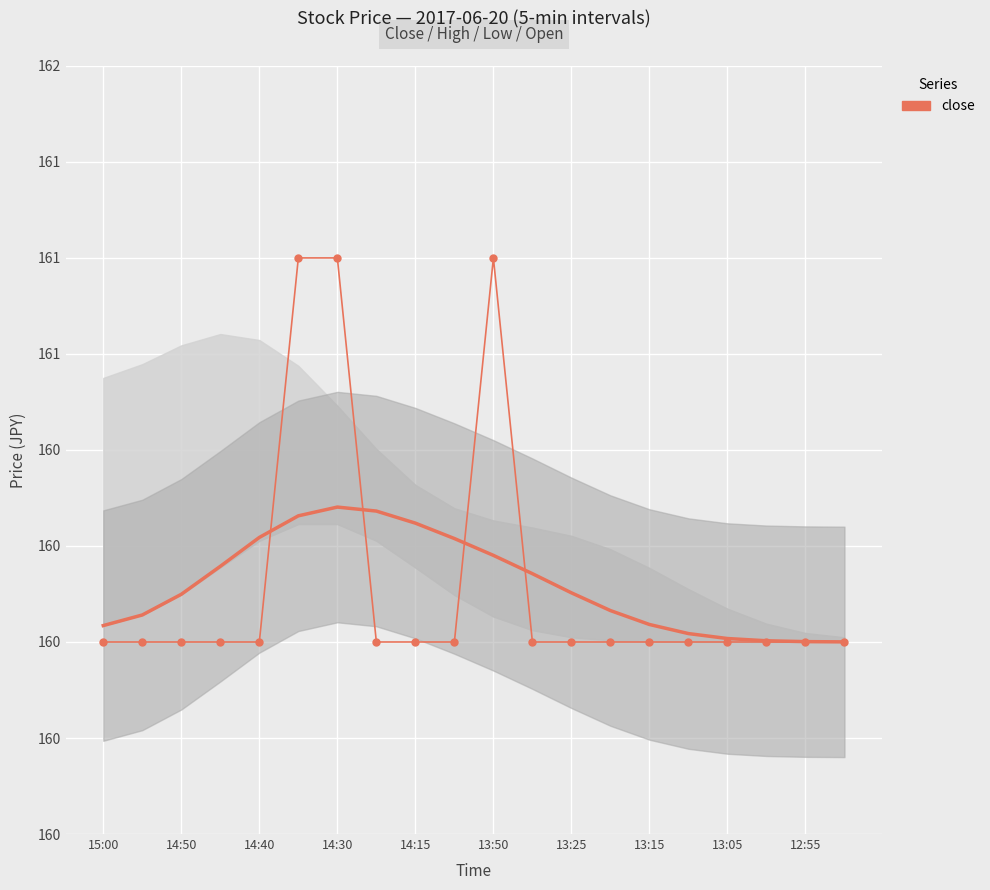

Count the number of categories in the chart.

20